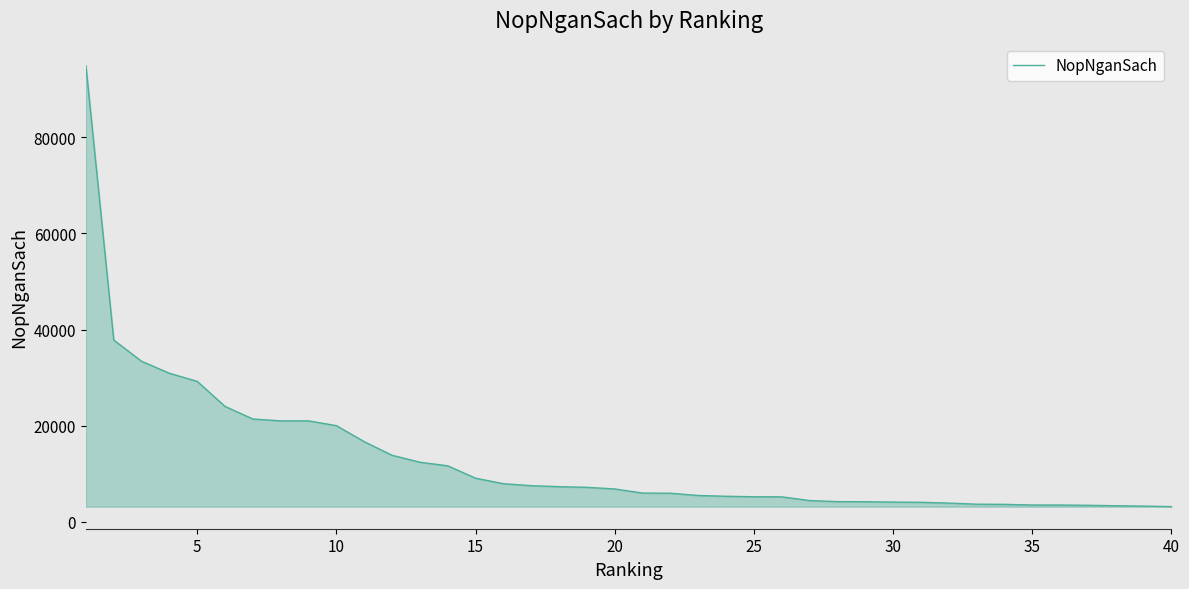

What is the maximum value shown in the chart?

94888.0